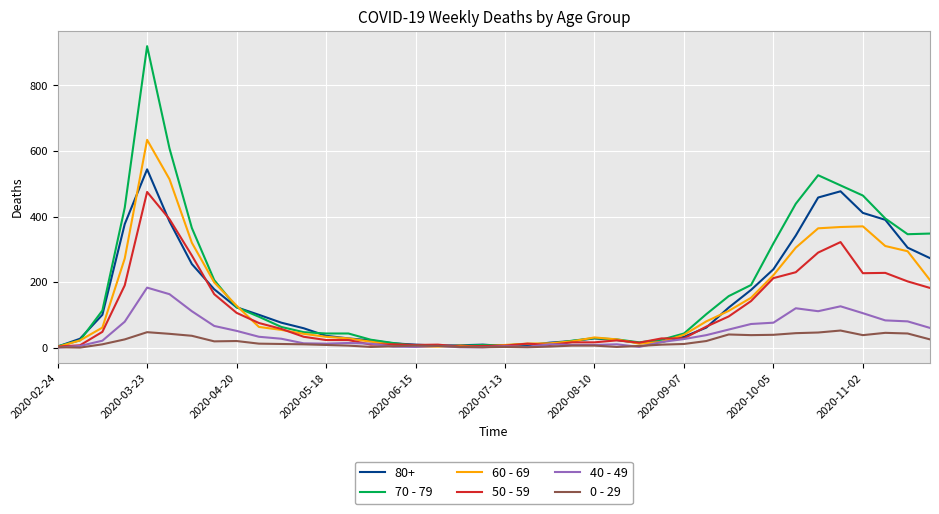

What is the highest value of the 60 - 69 series?

634